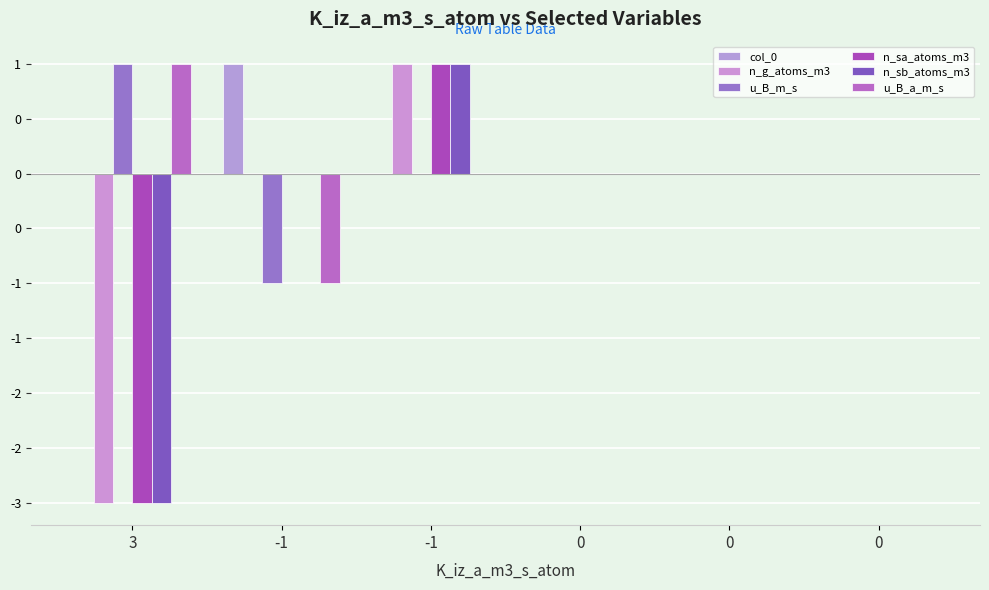

Which series has the largest range (max minus min)?

n_g_atoms_m3